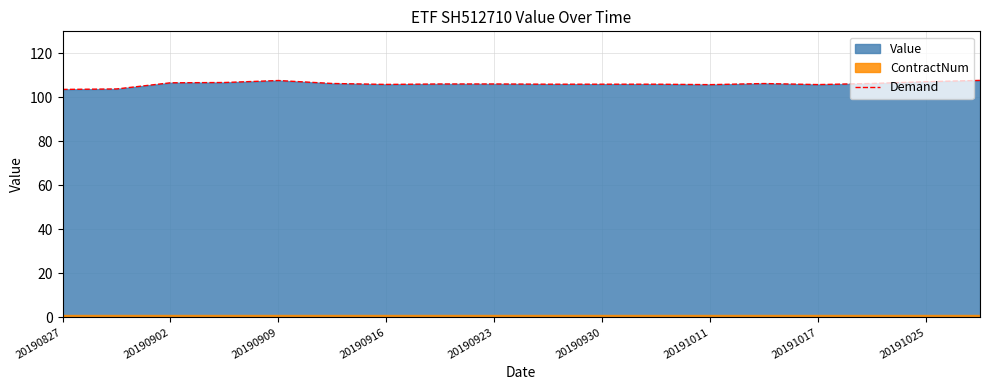

What is the maximum value for Demand?

107.7